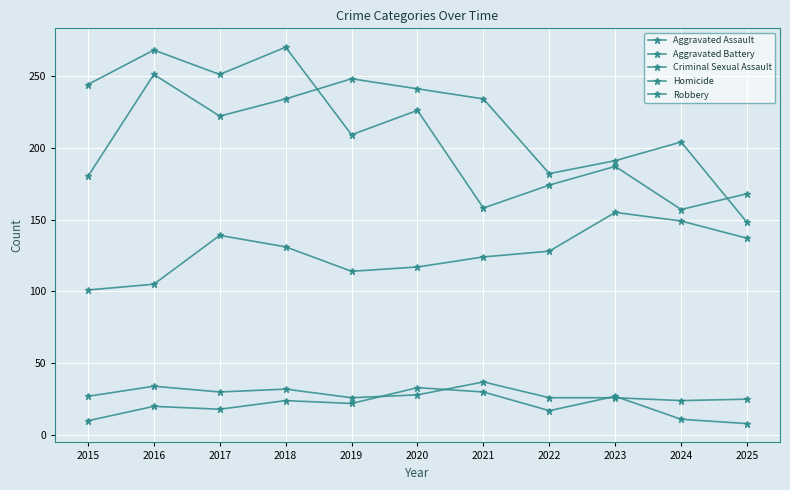

How many interior local peaks does the Criminal Sexual Assault series have?

3